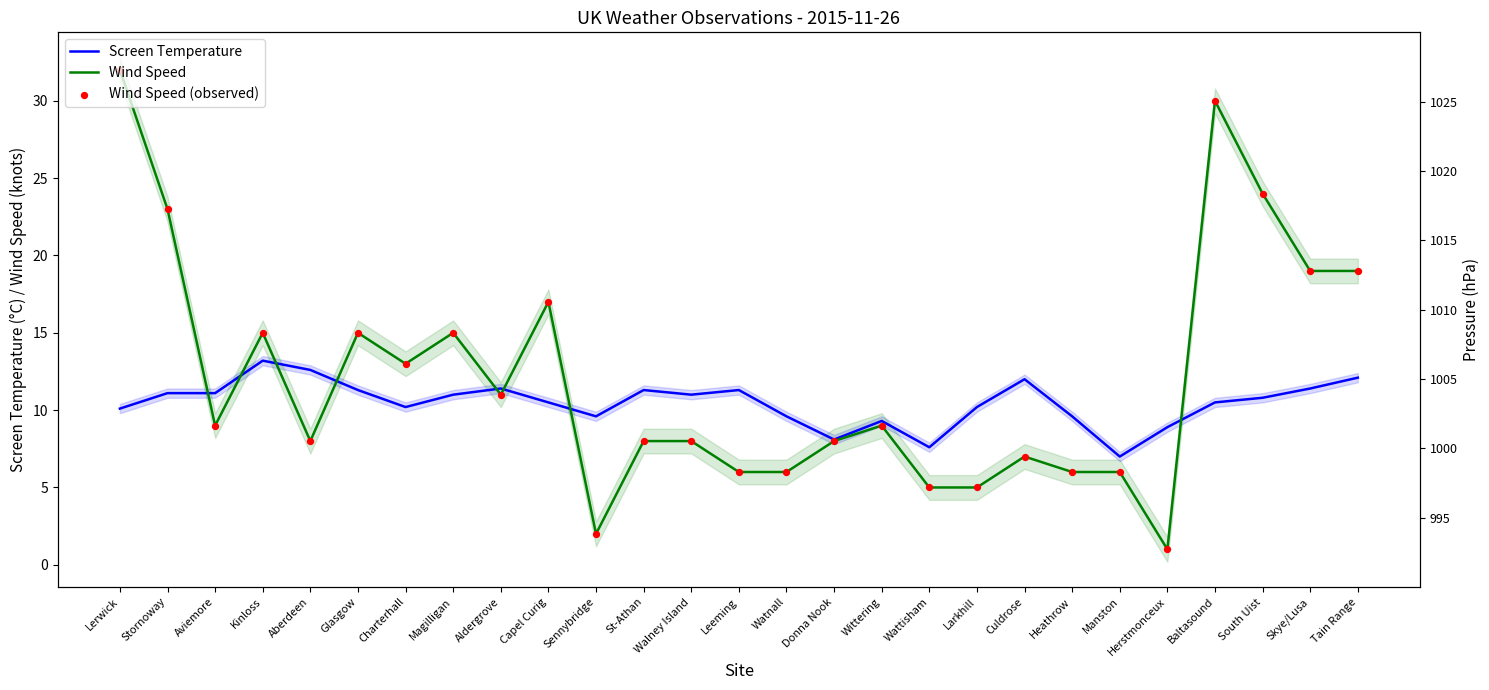

Is the value of Wind Speed (observed) at Herstmonceux greater than the value of Screen Temperature at Aldergrove?

No